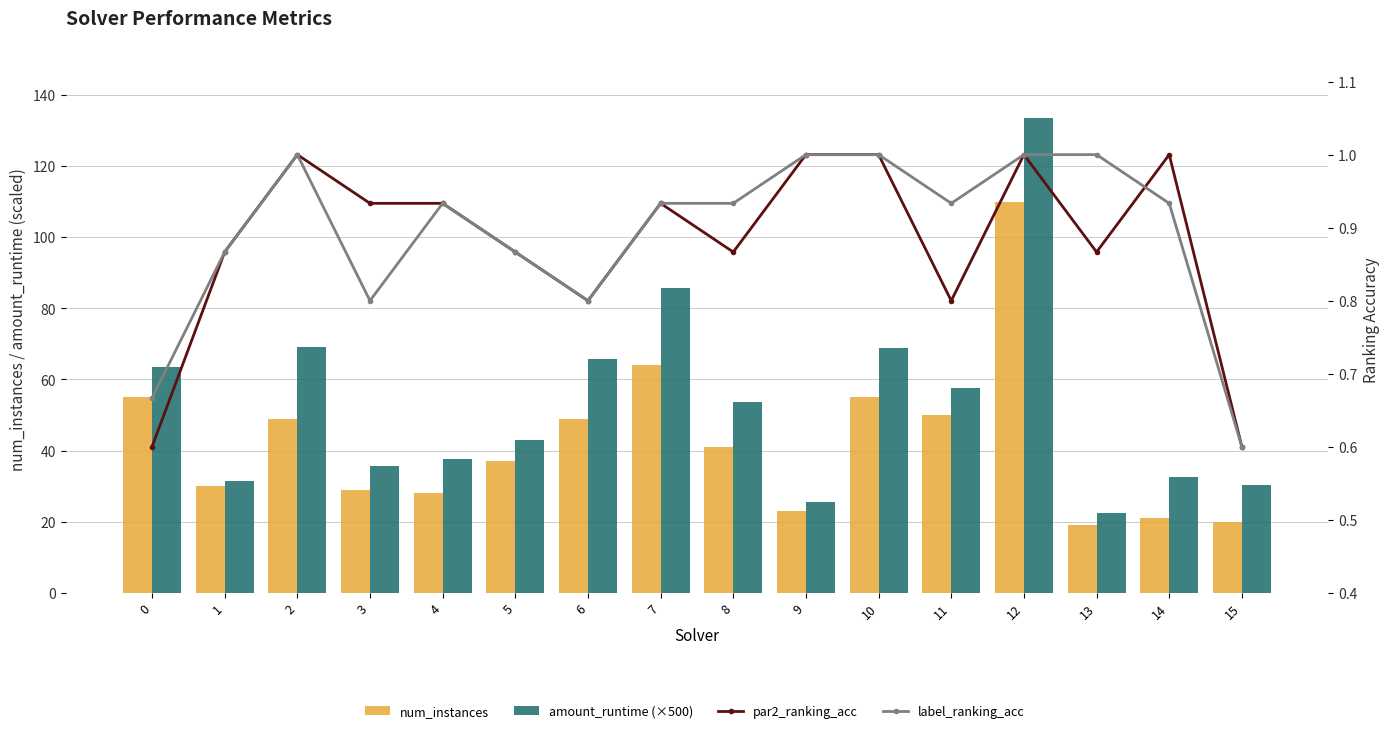

At 11, list the series in order from smallest to largest.

par2_ranking_acc, label_ranking_acc, num_instances, amount_runtime (×500)